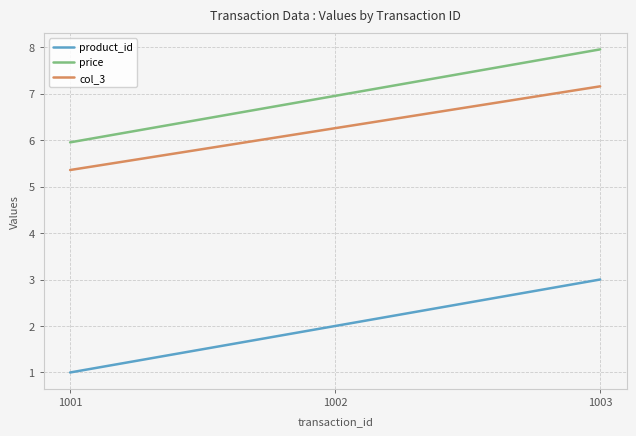

Reading right to left, list all the values displayed in this chart.

product_id: 1003=3.0	1002=2.0	1001=1.0
price: 1003=8.0	1002=7.0	1001=6.0
col_3: 1003=7.2	1002=6.3	1001=5.4